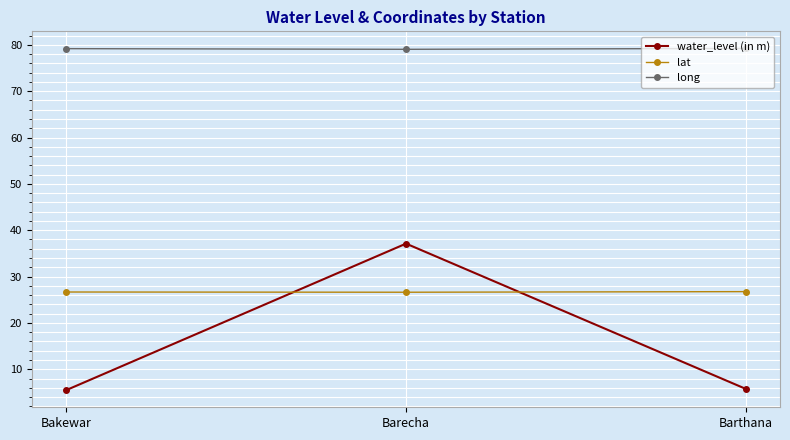

Is it true that water_level (in m) equals 37.1 at Barecha?

True